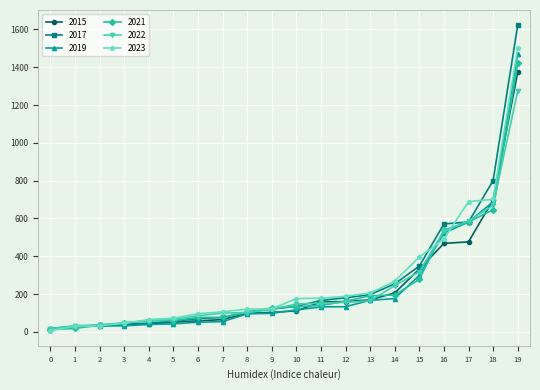

What is the highest value of the 2015 series?

1373